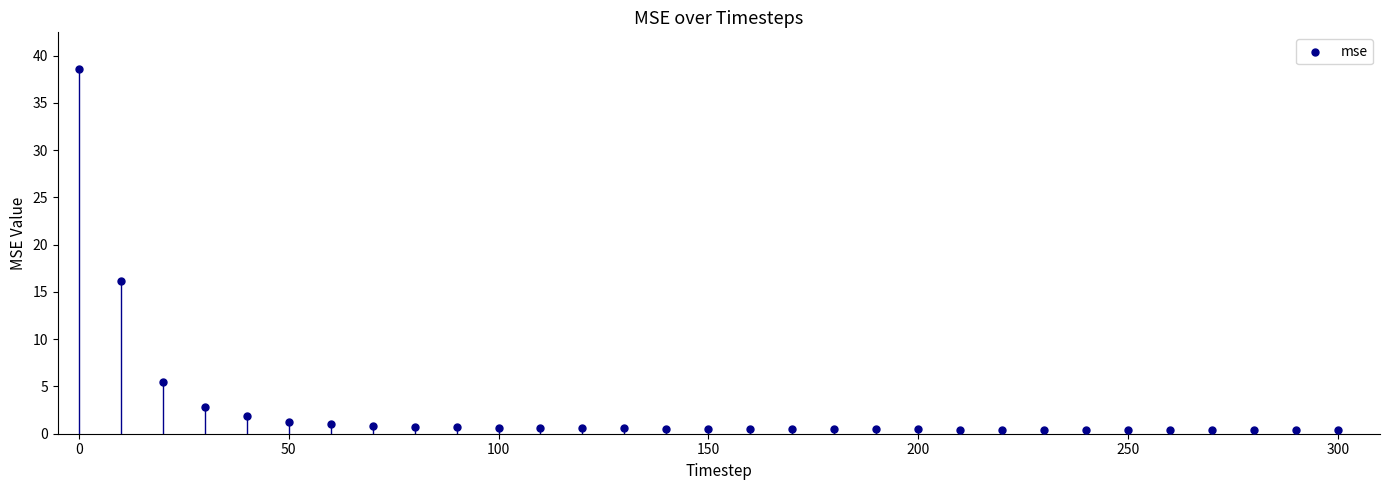

What is the range of Y values (max minus min)?

38.2